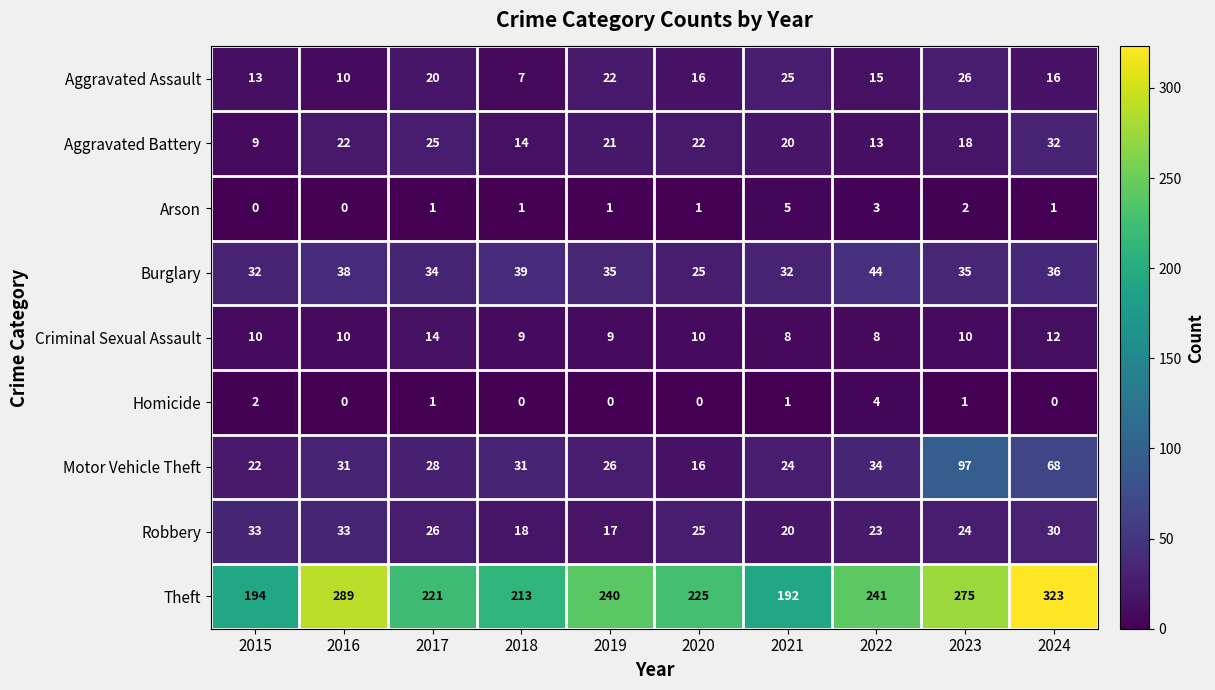

At which category is the sum across all series the highest?

2024